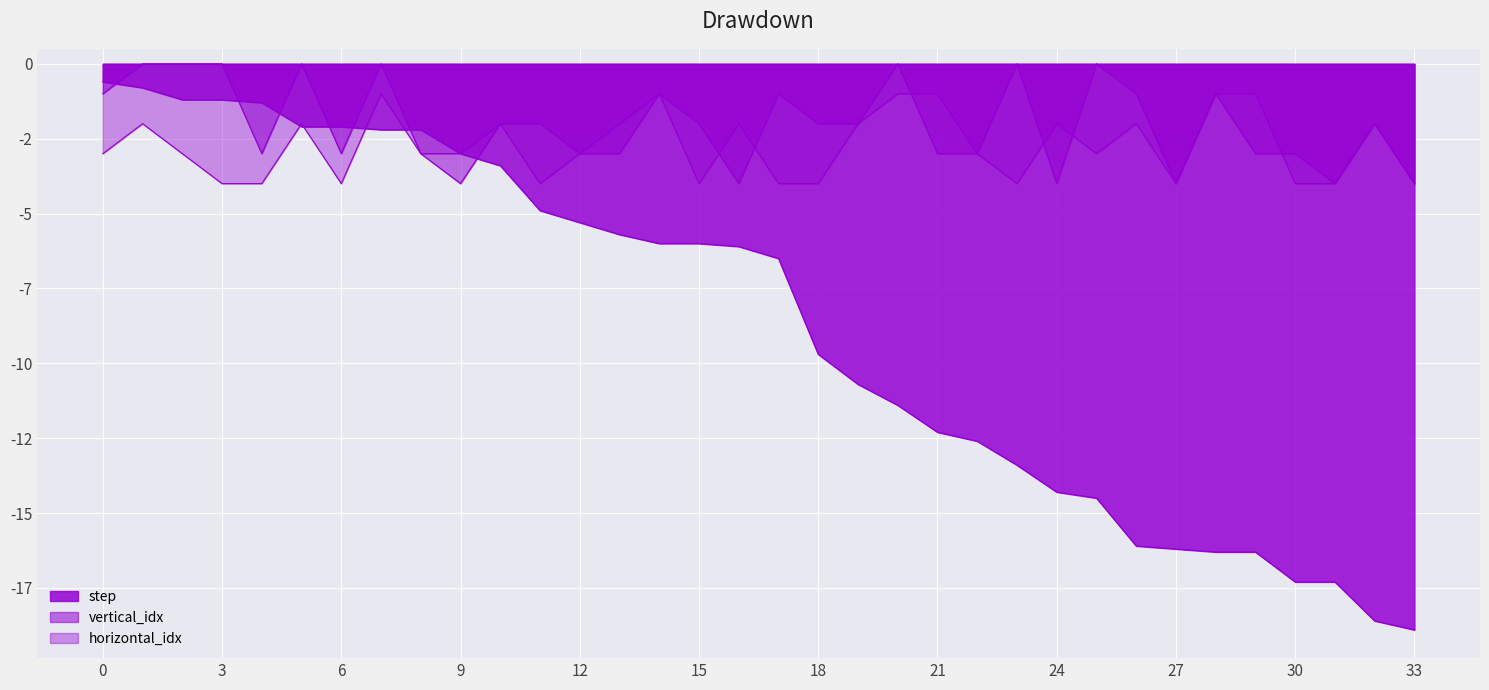

What is the sum of the step values at 29 and 17?

-22.8